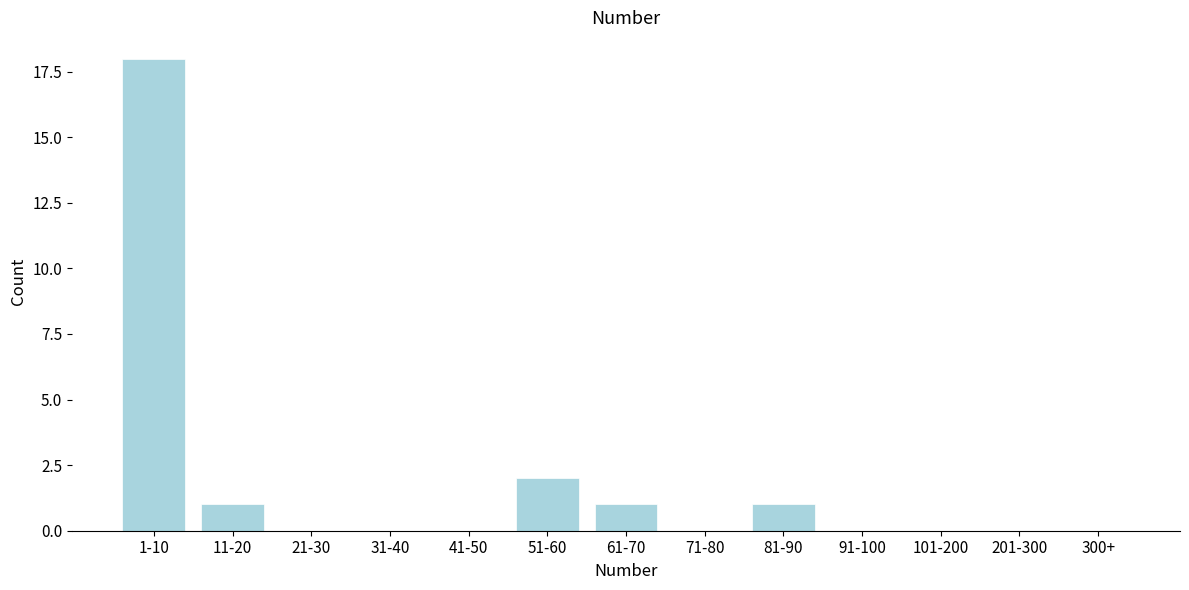

Reading left to right, transcribe all the data shown in this chart.

1-10=18	11-20=1	21-30=0	31-40=0	41-50=0	51-60=2	61-70=1	71-80=0	81-90=1	91-100=0	101-200=0	201-300=0	300+=0